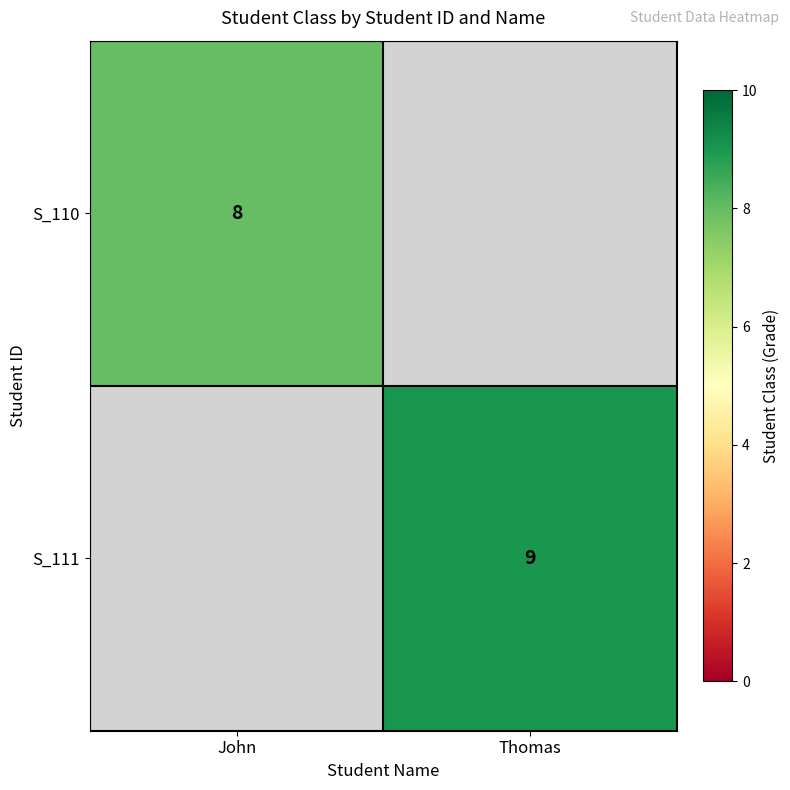

The S_110 series shows 14 at John. True or false?

False